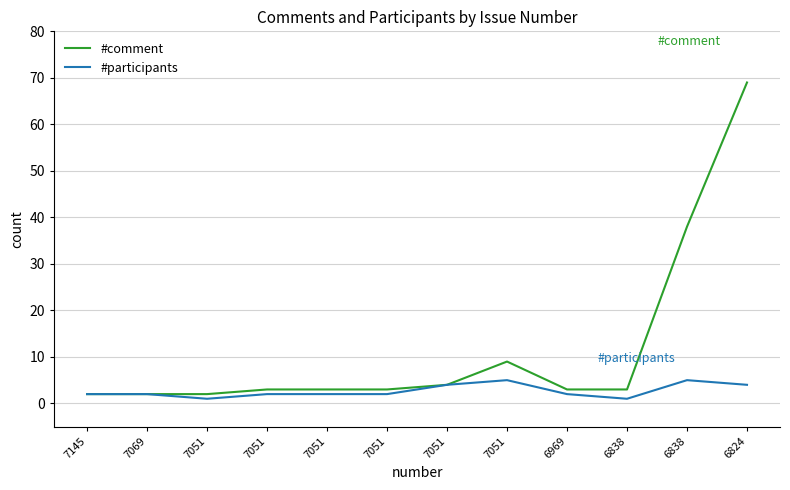

At which label does #participants first exceed 2?

7051